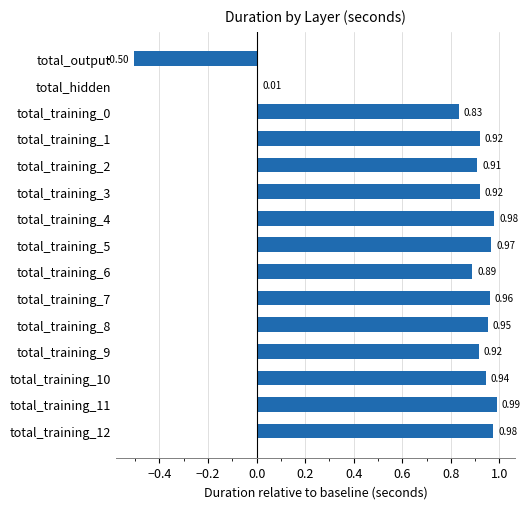

What is the difference between the maximum and minimum values?

1.5